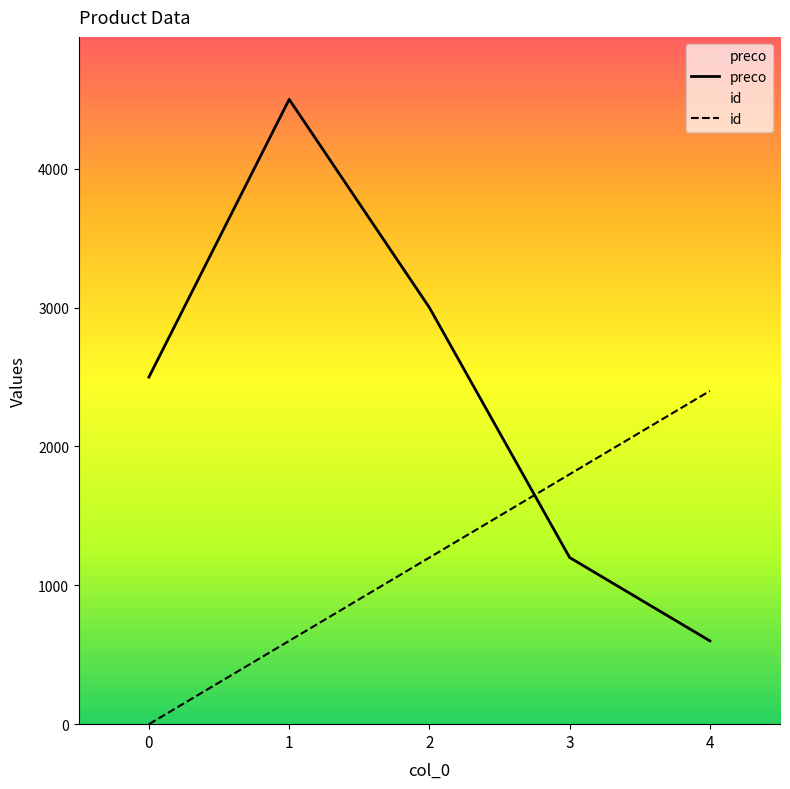

How many interior local peaks does the preco series have?

1